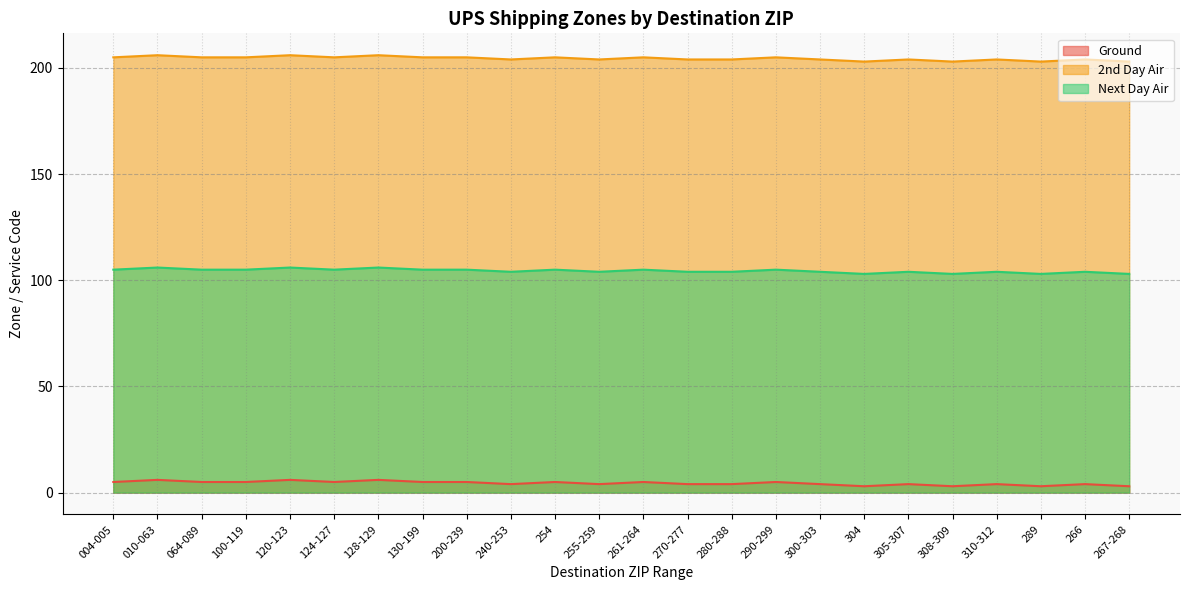

True or false: 2nd Day Air and Ground intersect in this chart.

False